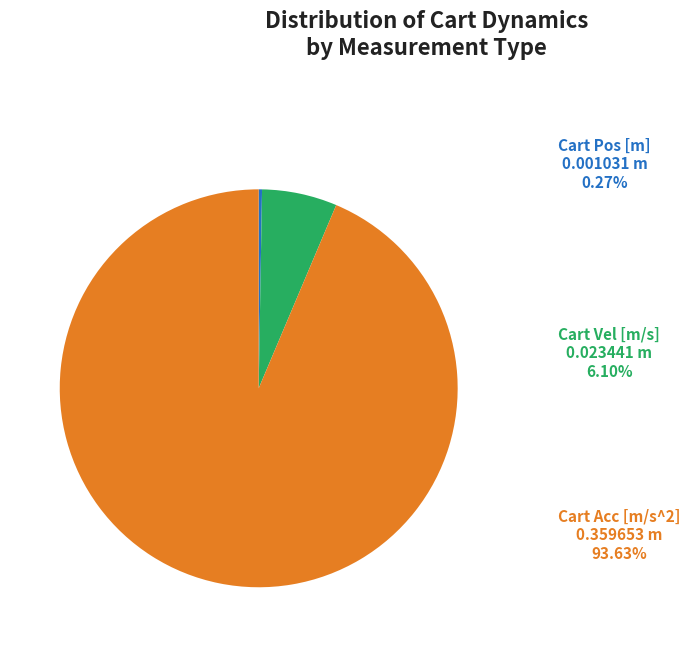

Is there any slice that represents more than half of the pie?

Yes